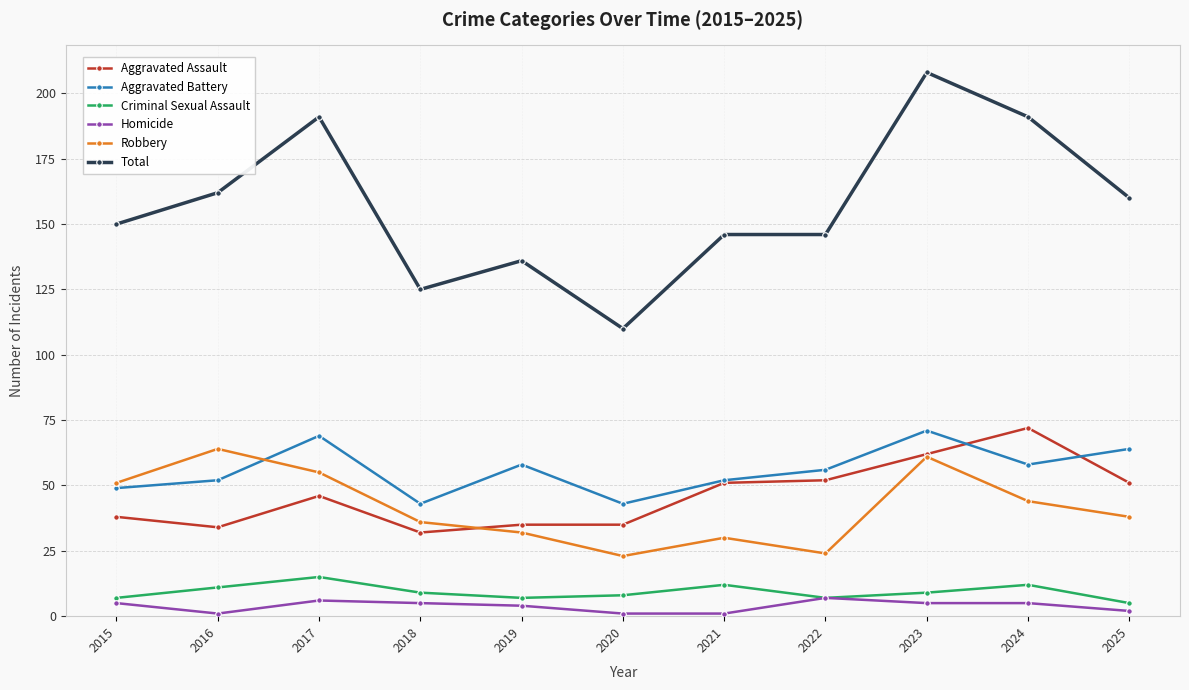

At how many categories does at least one series exceed 126?

9